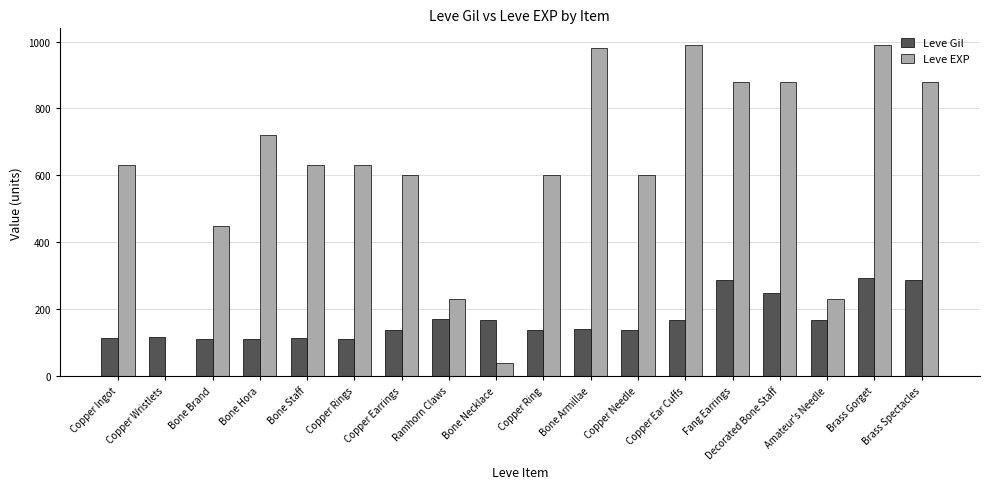

What is the average value of the Leve EXP series?

609